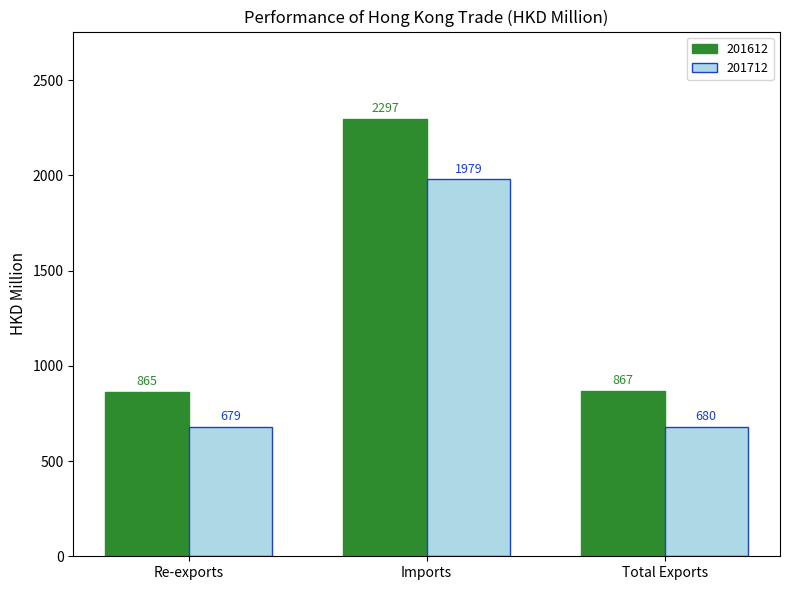

What are all the series names shown in the legend?

201612, 201712